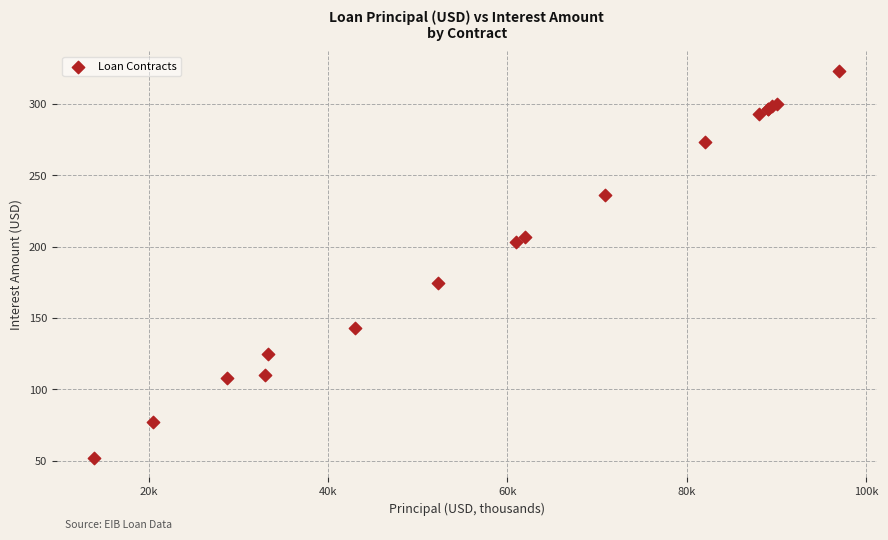

What Y value in the scatter plot is closest to 187?

174.3